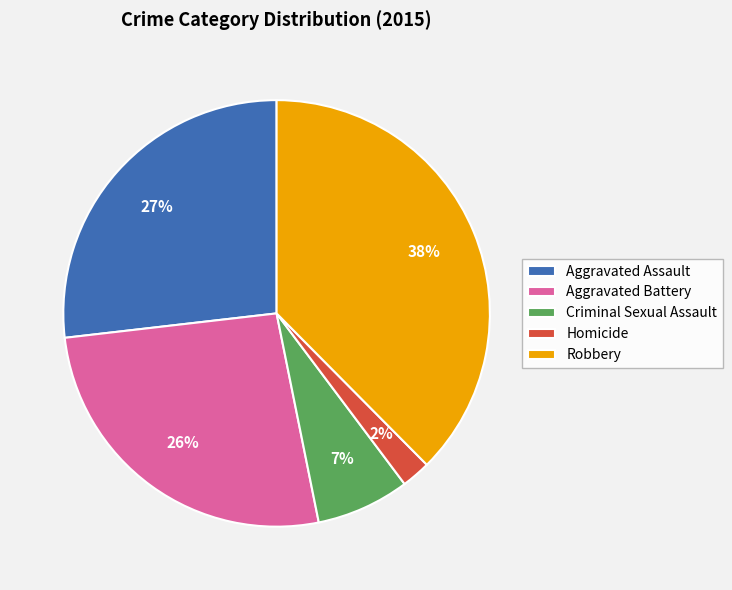

Count the number of slices in the pie.

5